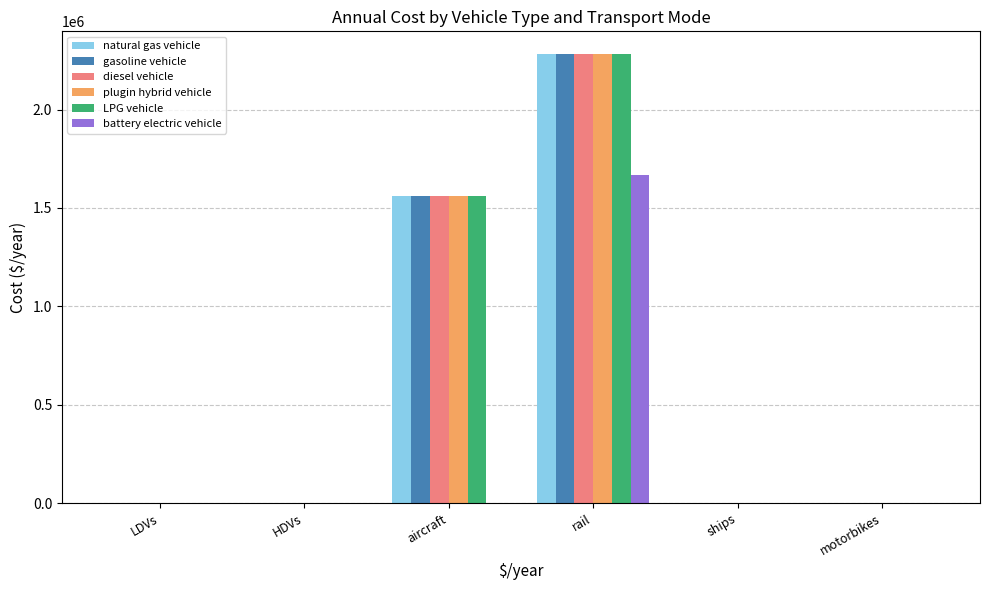

How many groups of bars are there?

6